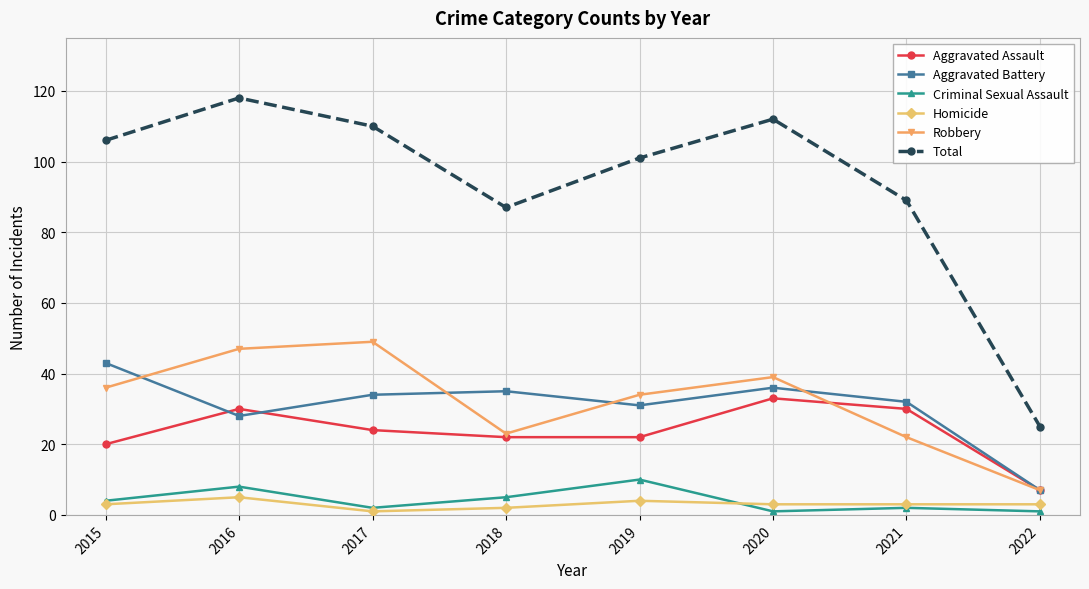

In Total, how many points are higher than both neighbors (excluding endpoints)?

2